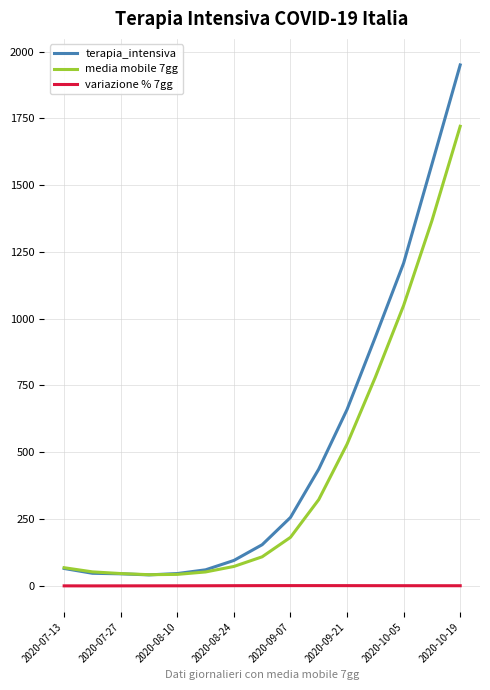

What is the maximum value for terapia_intensiva?

1950.0